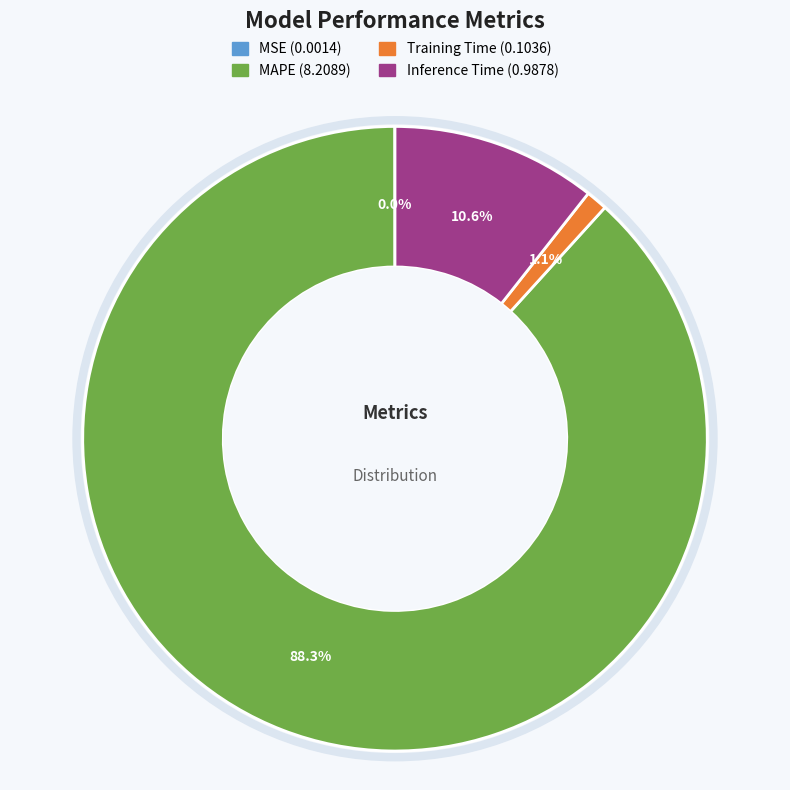

To the nearest percent, what portion does MAPE represent?

88%